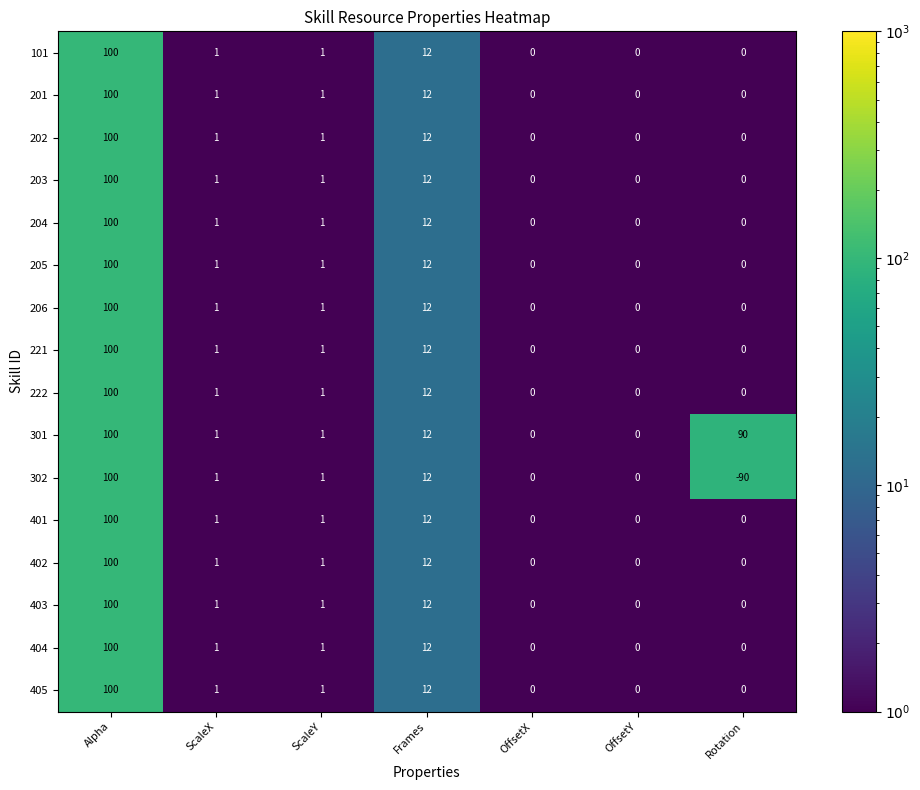

Which category has the highest value across all series?

Alpha